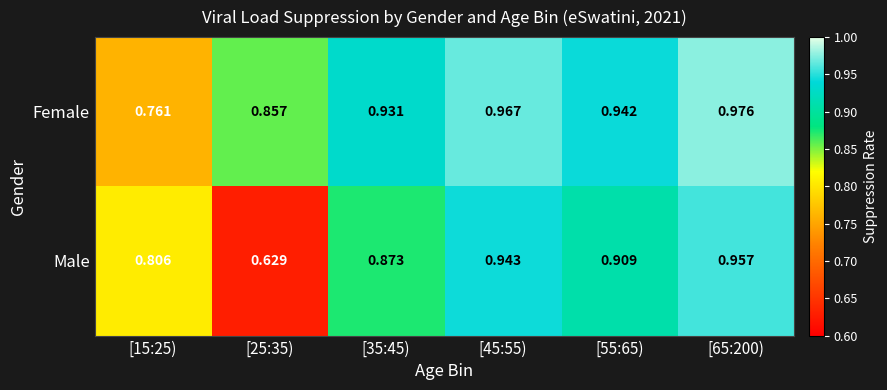

Which series has the widest spread of values?

Male